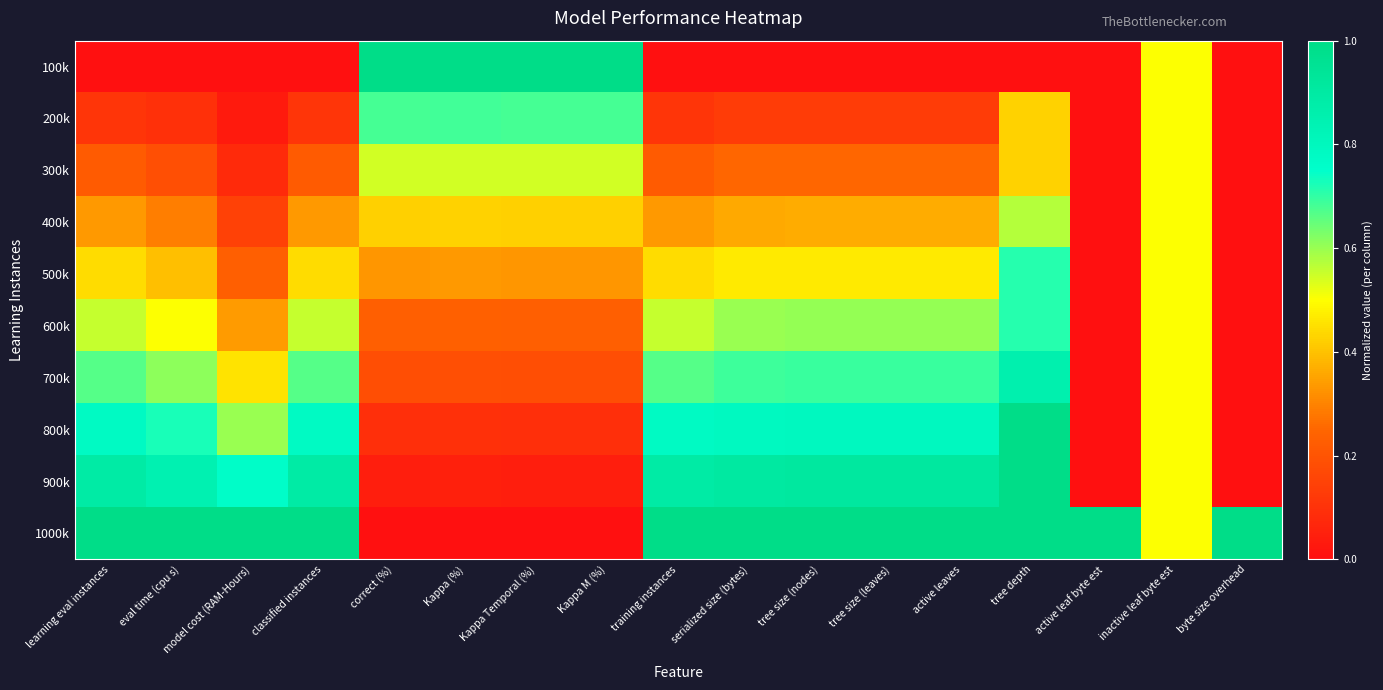

List the series in order of their peak value, highest first.

100k, 800k, 900k, 1000k, 700k, 500k, 600k, 200k, 400k, 300k